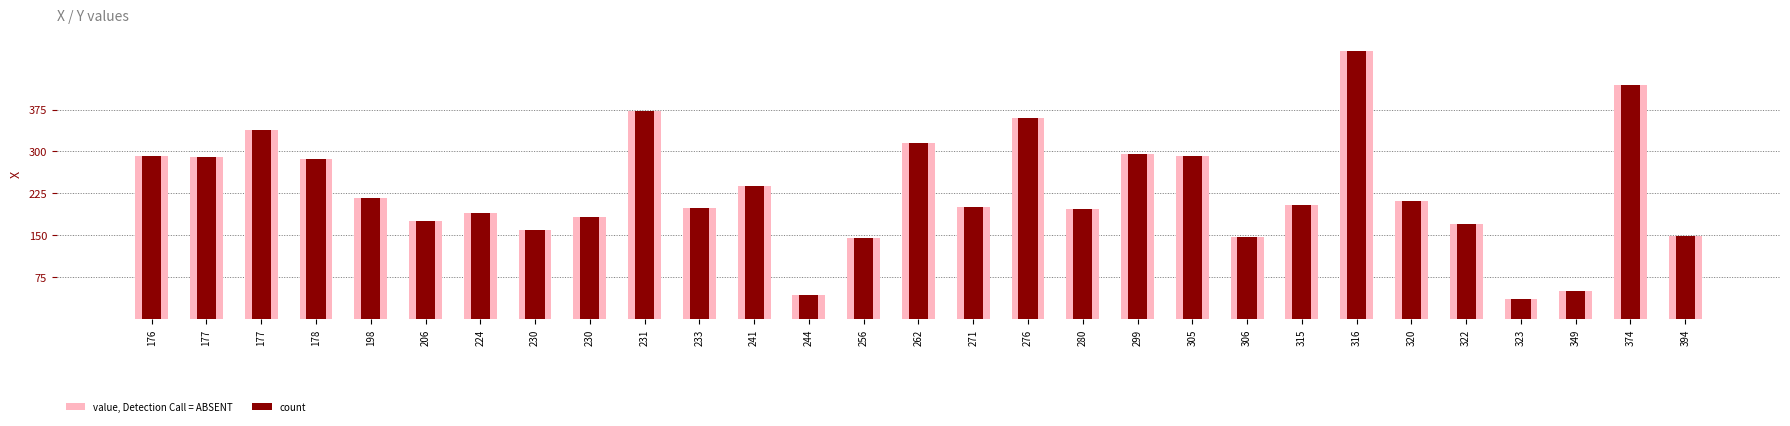

What is the average value of the value, Detection Call = ABSENT series?

229